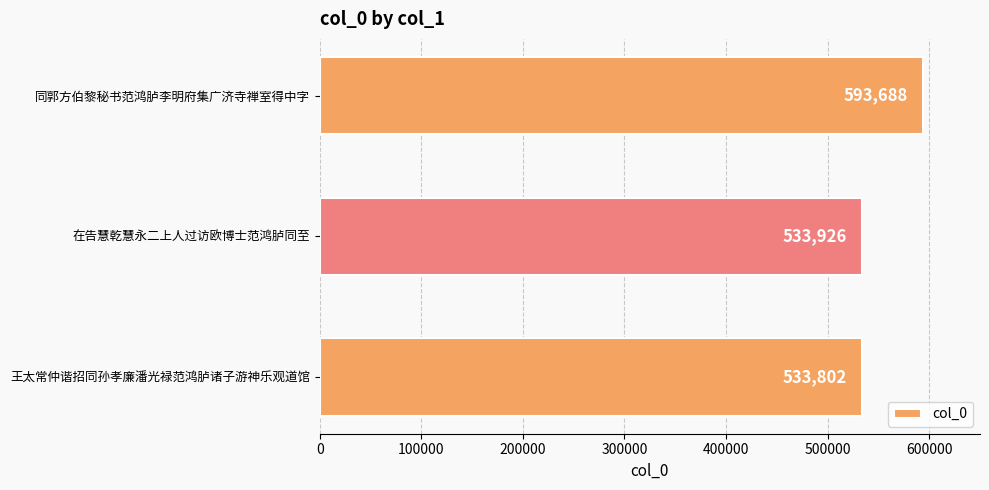

List the labels in order of value, smallest first.

王太常仲谐招同孙孝廉潘光禄范鸿胪诸子游神乐观道馆, 在告慧乾慧永二上人过访欧博士范鸿胪同至, 同郭方伯黎秘书范鸿胪李明府集广济寺禅室得中字